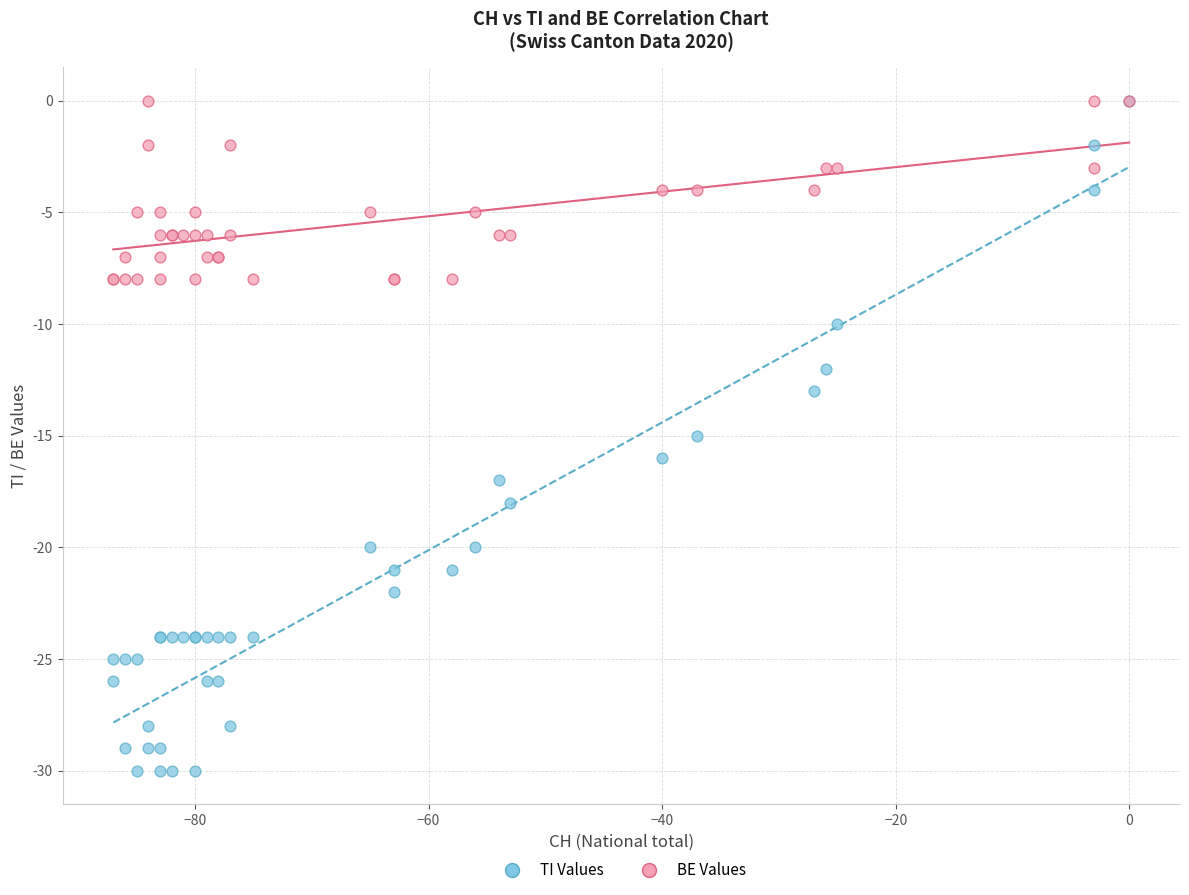

What are all the series names shown in the legend?

TI Values, BE Values